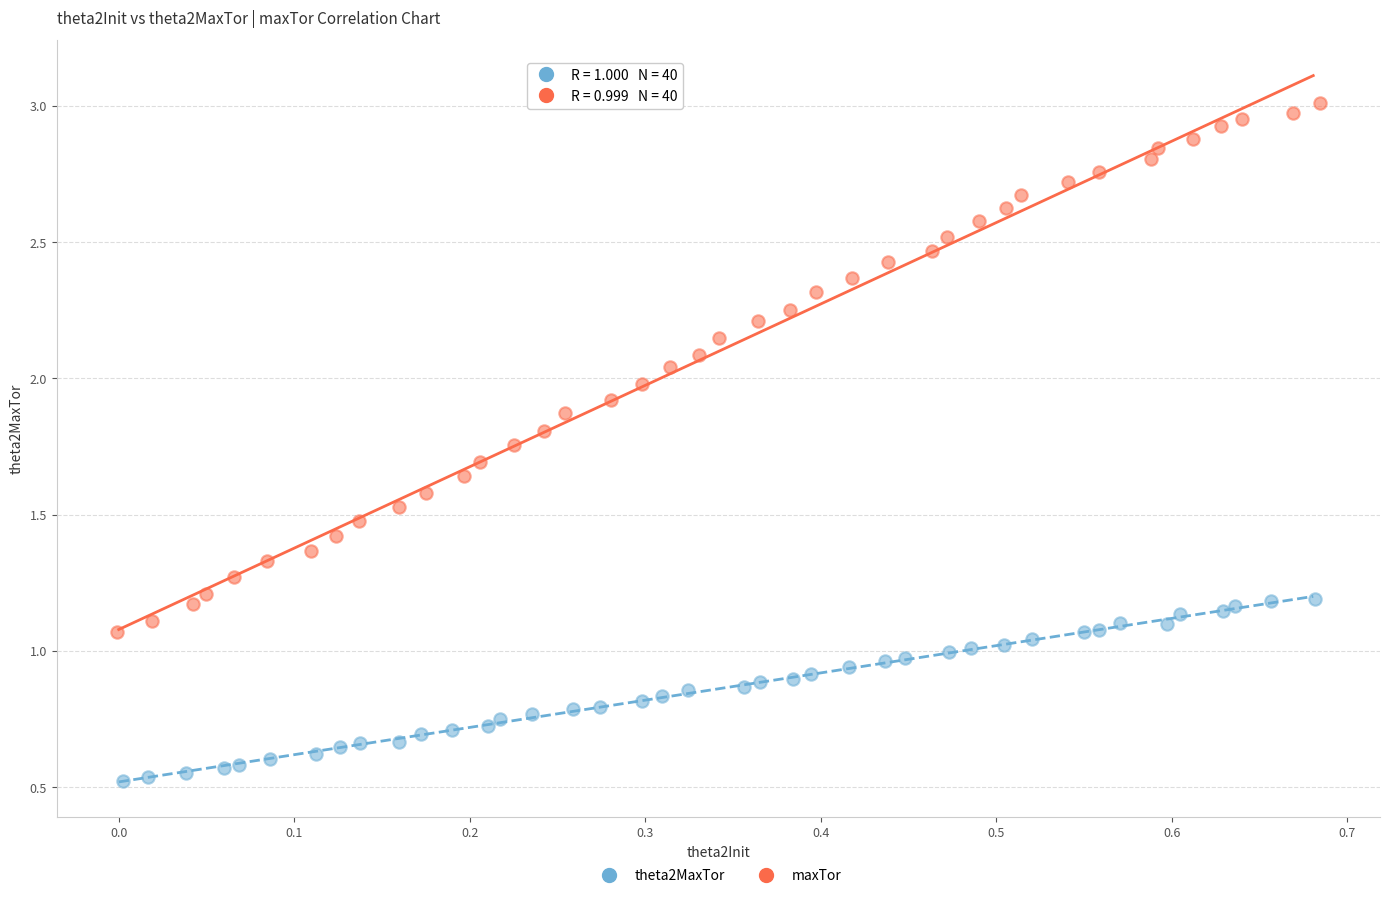

Which series contains the lowest Y value?

theta2MaxTor